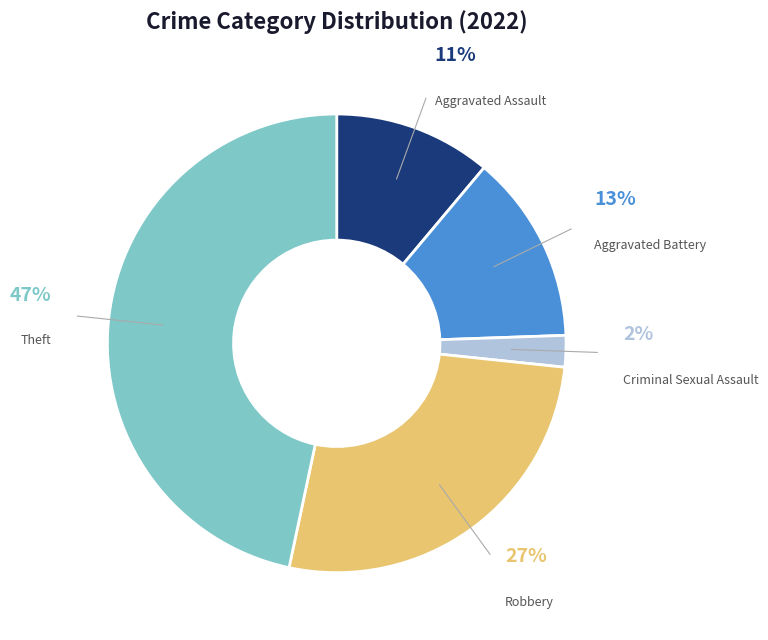

How many slices are in this pie chart?

5